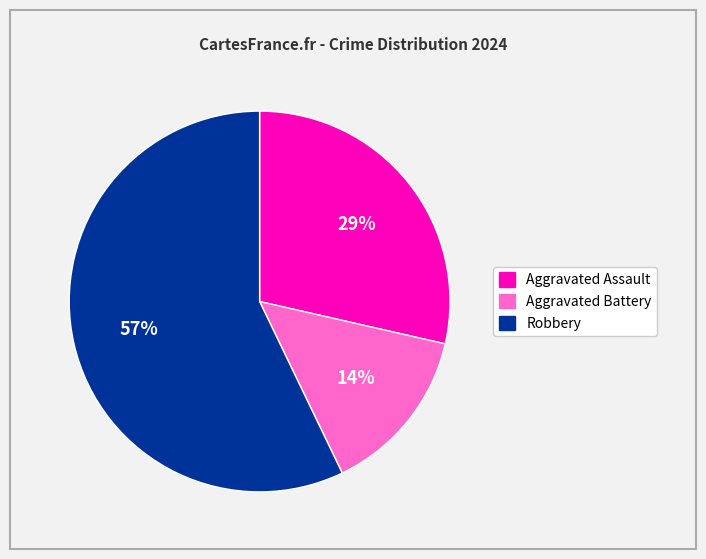

Between Aggravated Assault and Robbery, which is larger?

Robbery